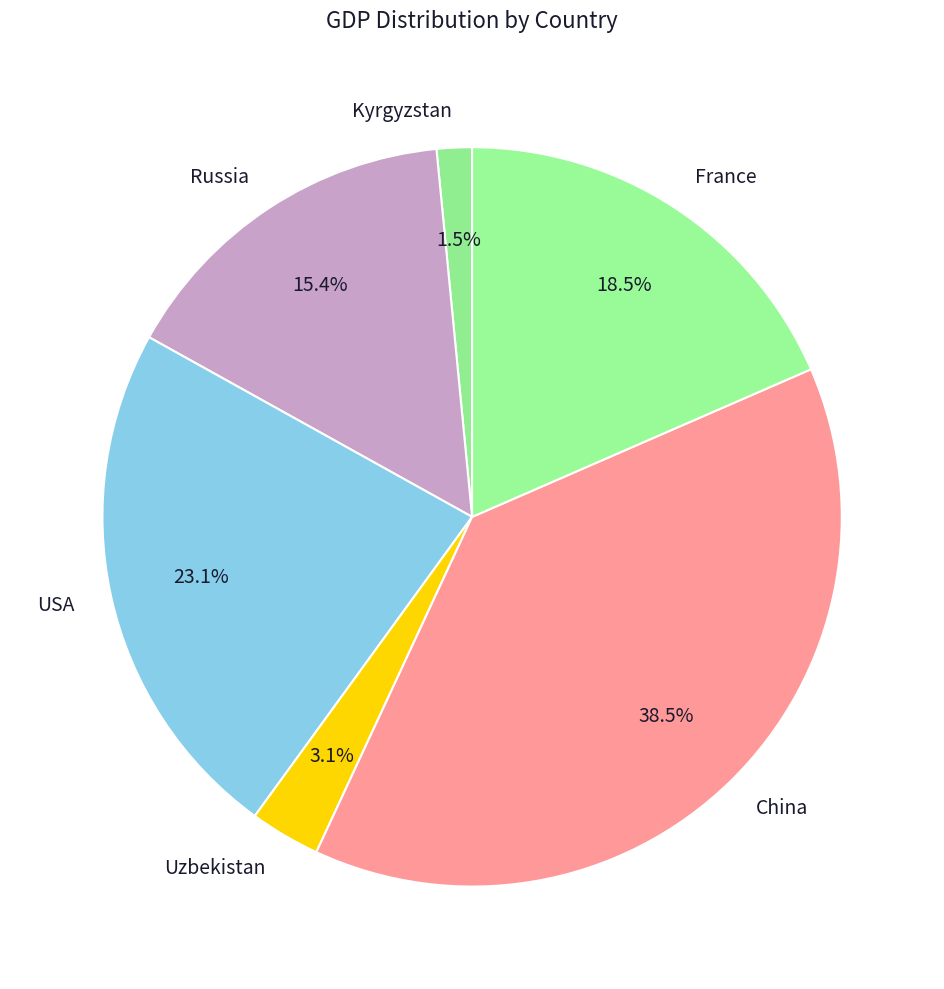

Is there a majority slice in this chart?

No